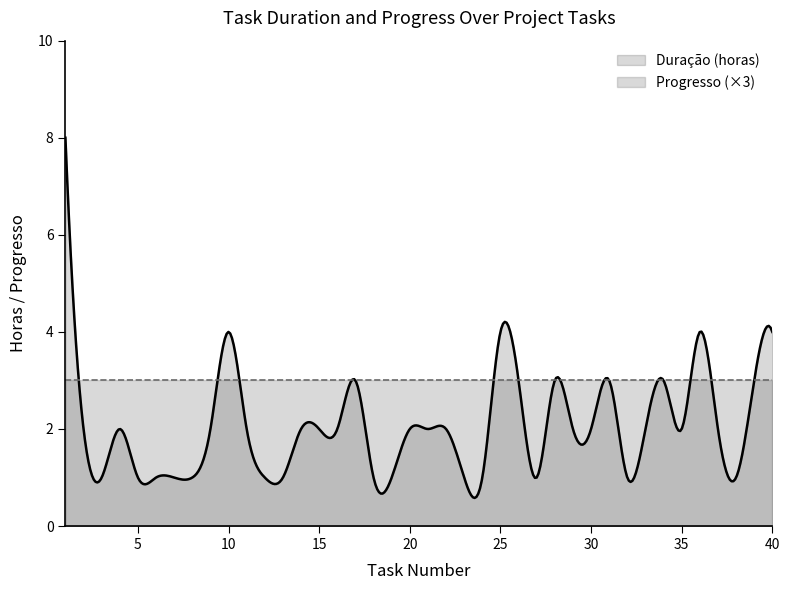

Which series has the largest total across all categories?

Progresso (×3)